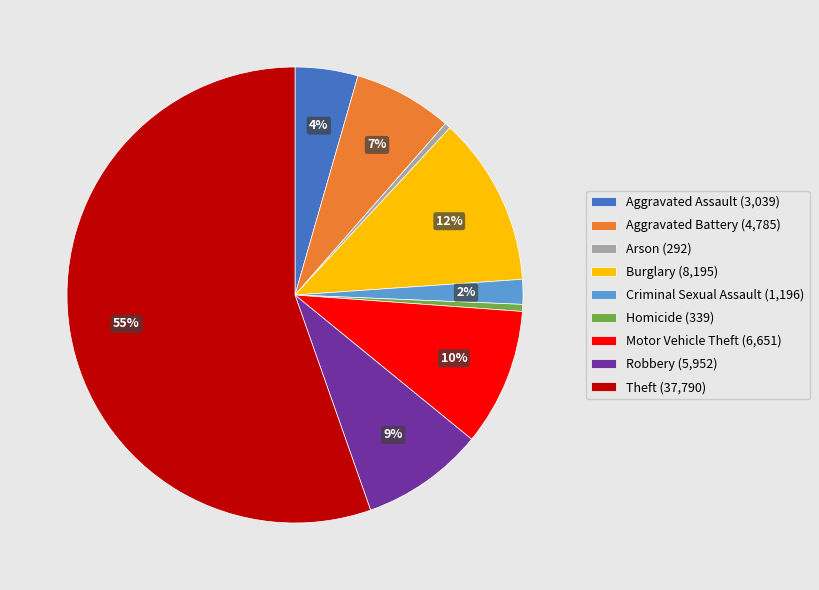

How many segments does this pie chart have?

9